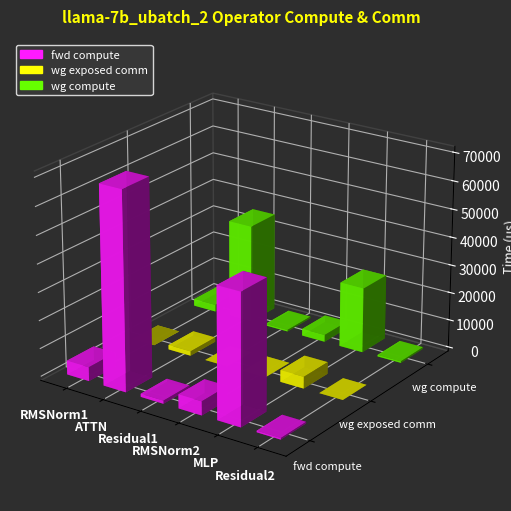

At which label is wg compute closest to 17946?

MLP